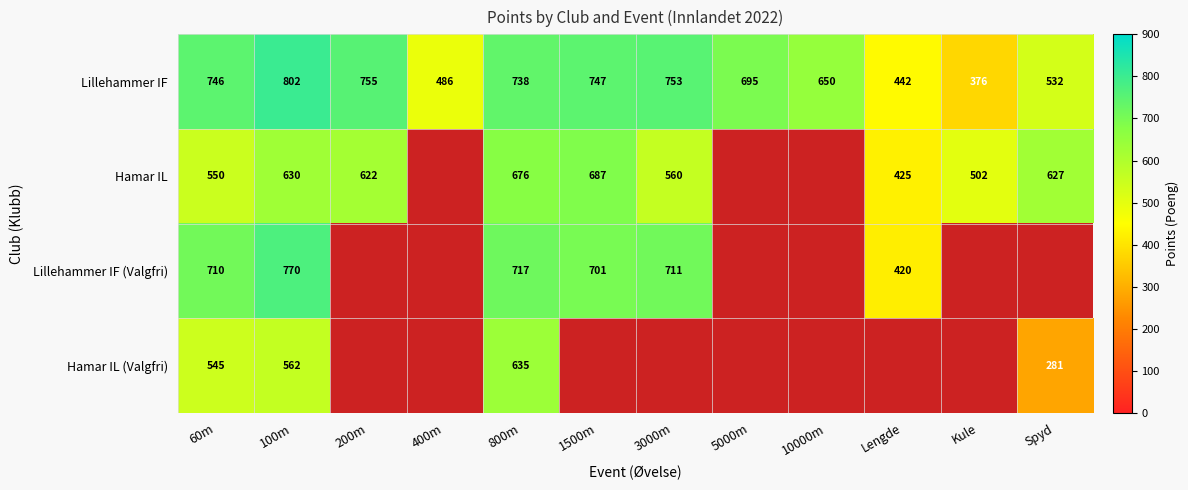

What is the maximum value for Lillehammer IF?

802